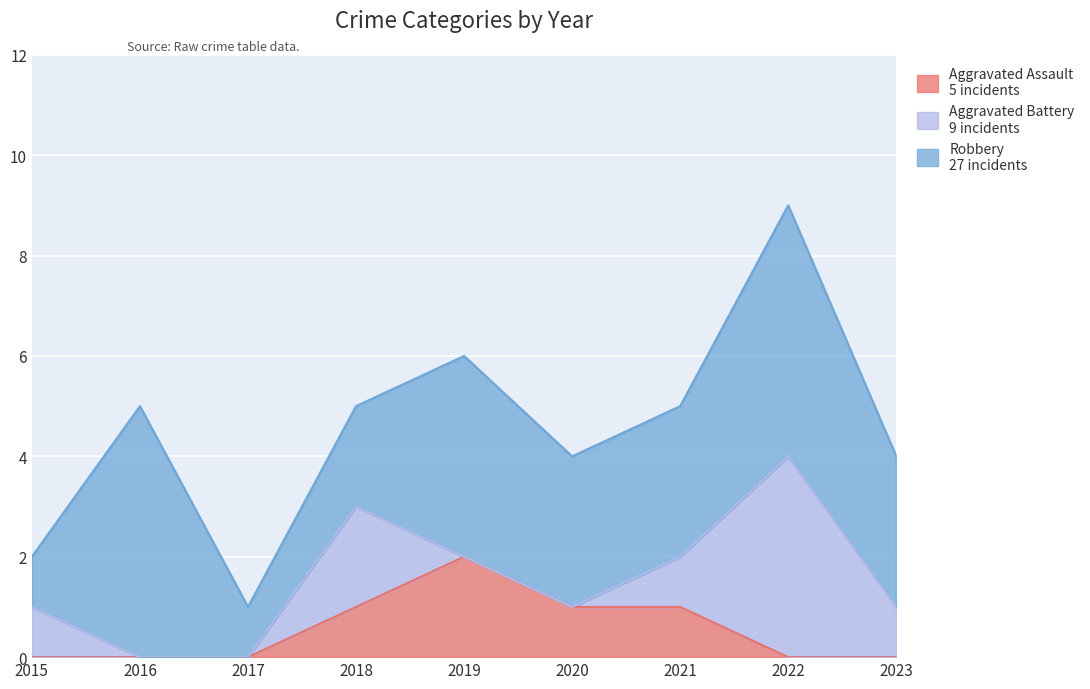

True or false: Aggravated Assault and Robbery cross at least once.

False